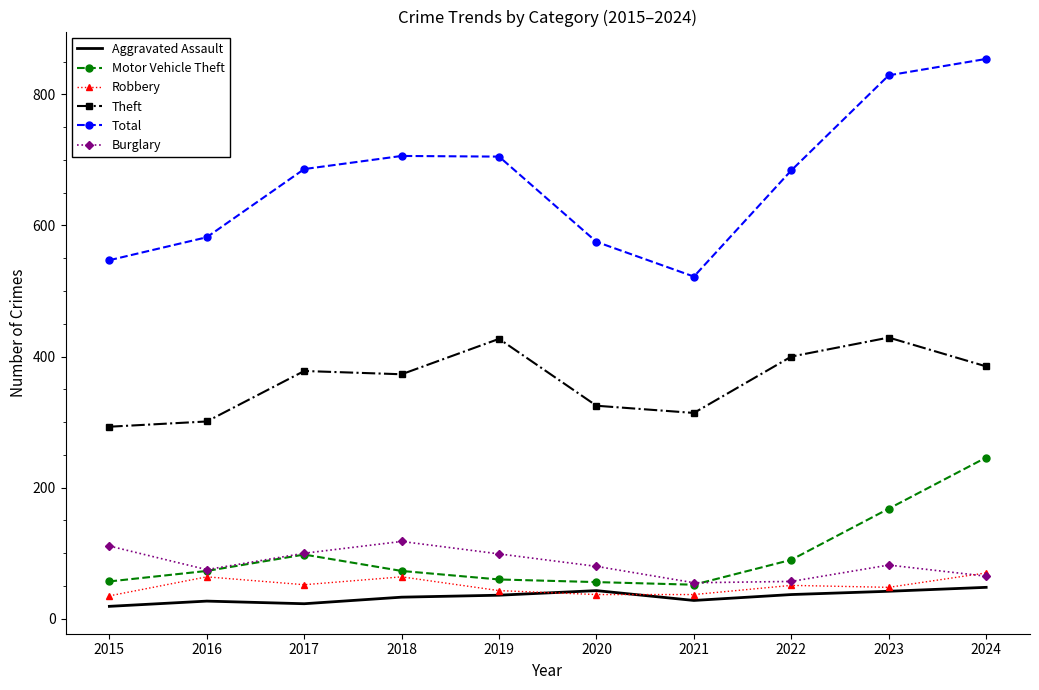

Which series has the largest total across all categories?

Total